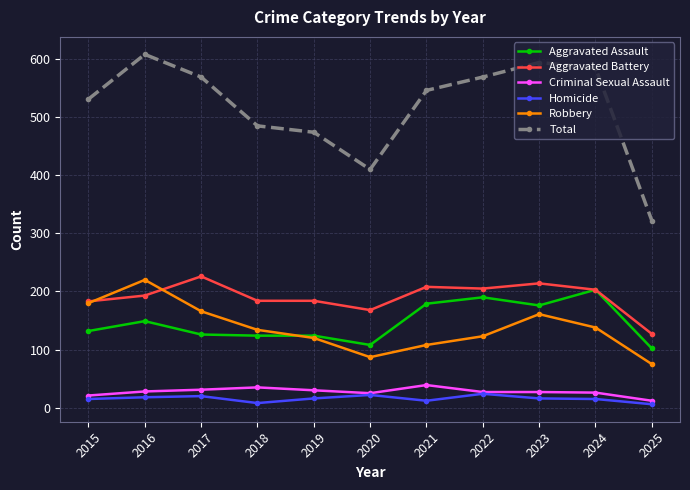

True or false: Criminal Sexual Assault and Aggravated Battery cross at least once.

False